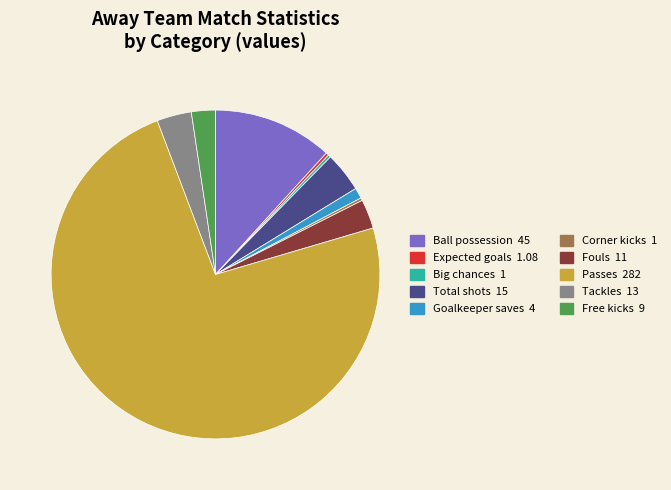

The Total shots slice represents 15% of the pie. True or false?

False